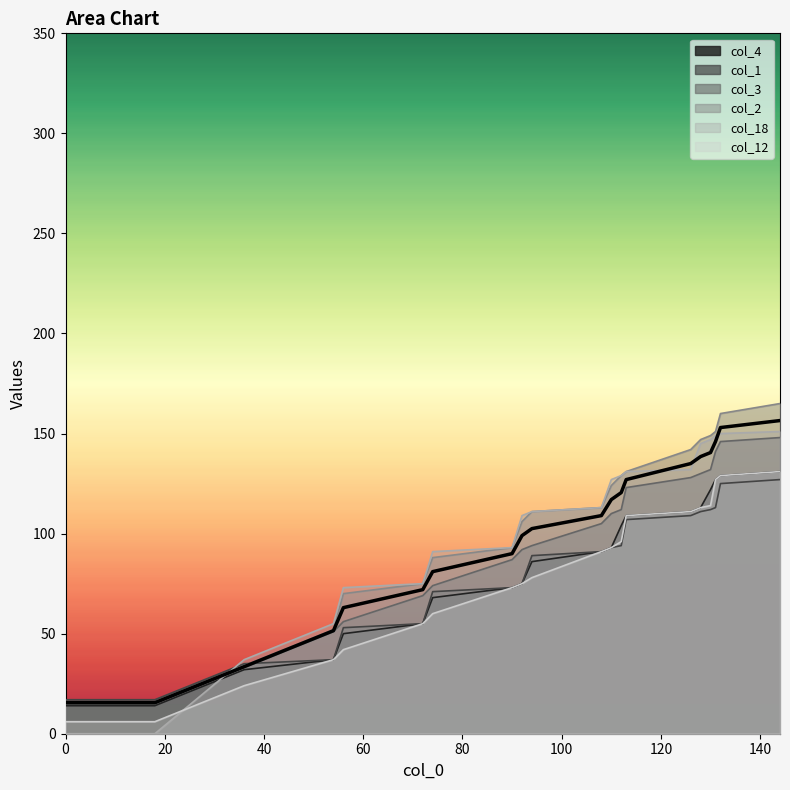

True or false: col_4 and col_1 cross at least once.

False